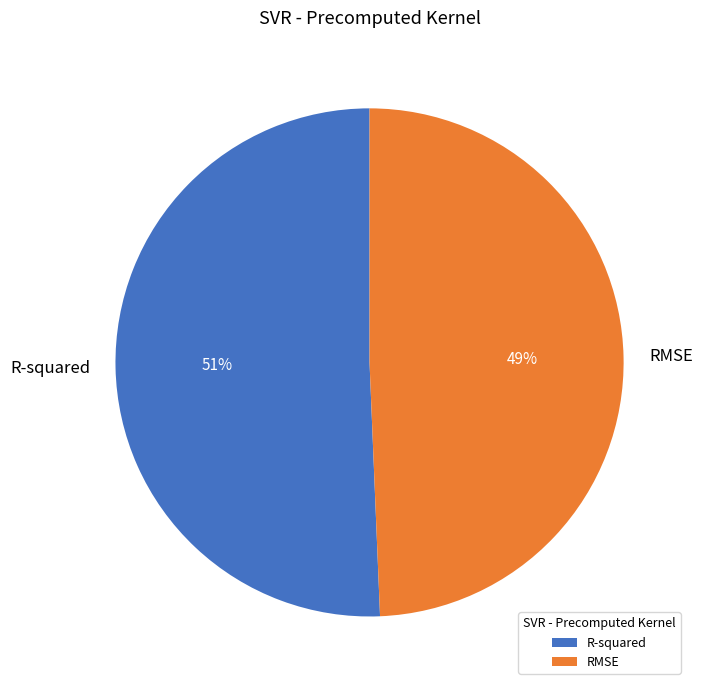

How many segments does this pie chart have?

2